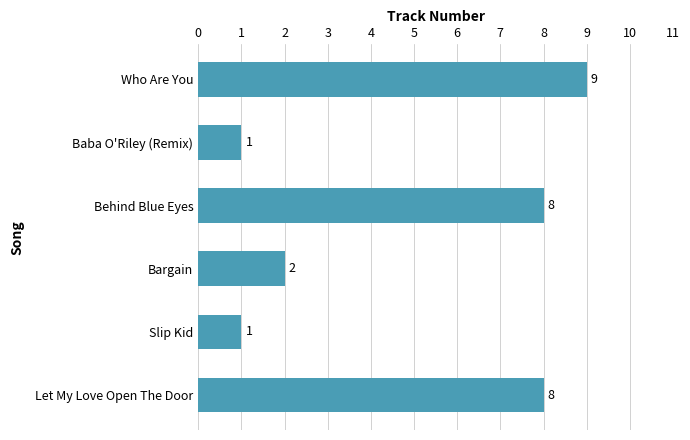

Count the values in the range 1 to 8.

5